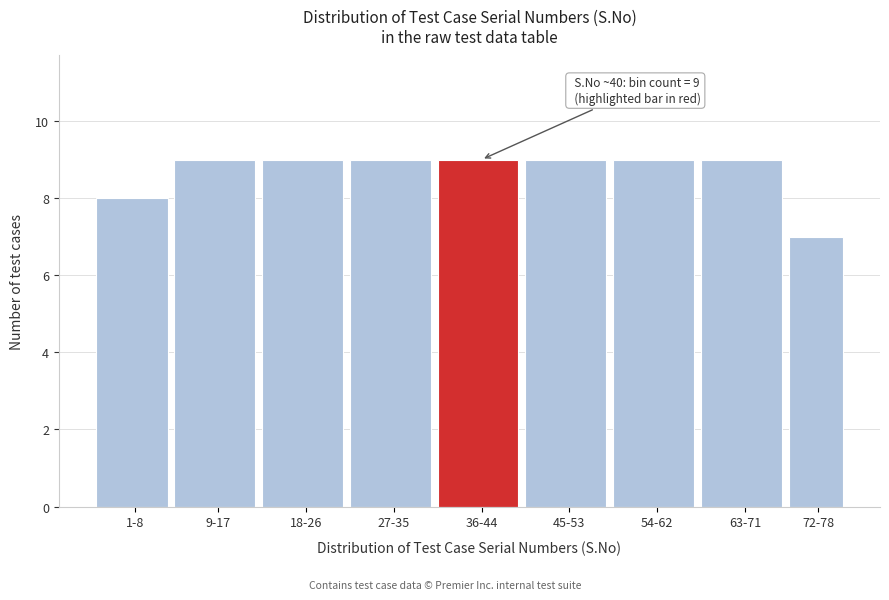

Reading right to left, what are all the values shown in this chart?

72-78=7	63-71=9	54-62=9	45-53=9	36-44=9	27-35=9	18-26=9	9-17=9	1-8=8